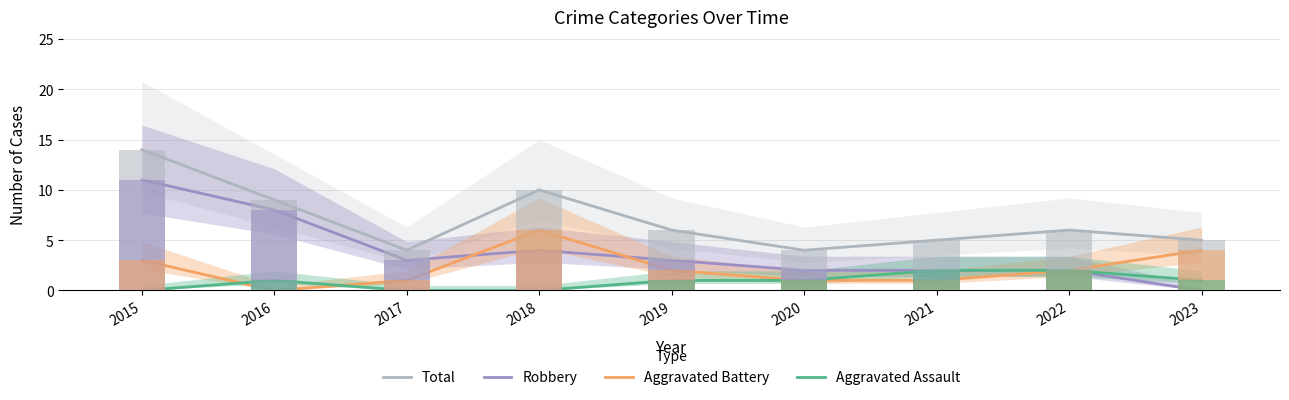

Which series has the widest spread of values?

Robbery